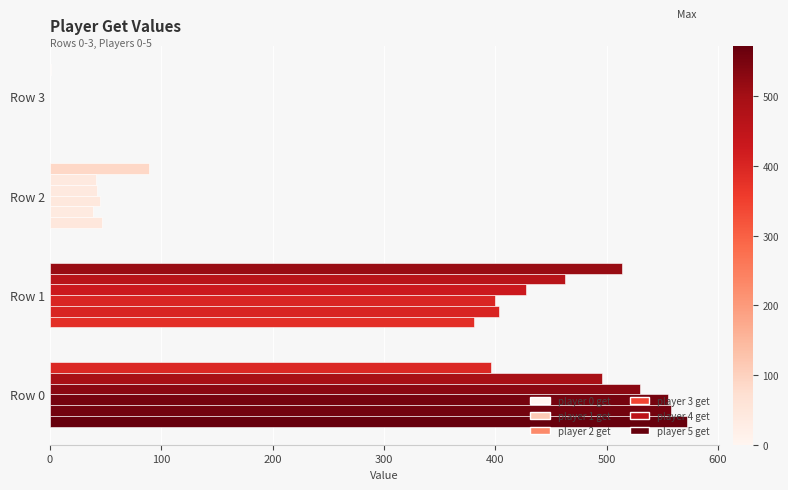

How many categories are shown in the chart?

4